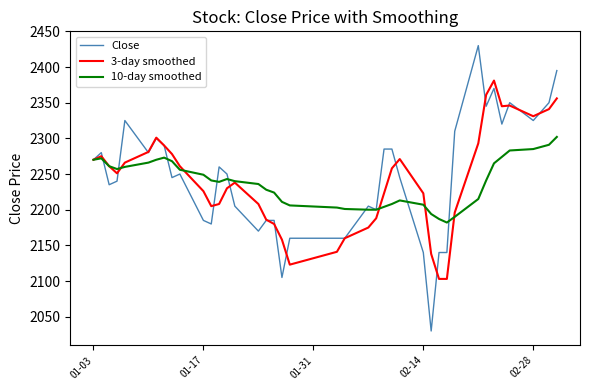

List the series in order of their peak value, lowest first.

10-day smoothed, 3-day smoothed, Close